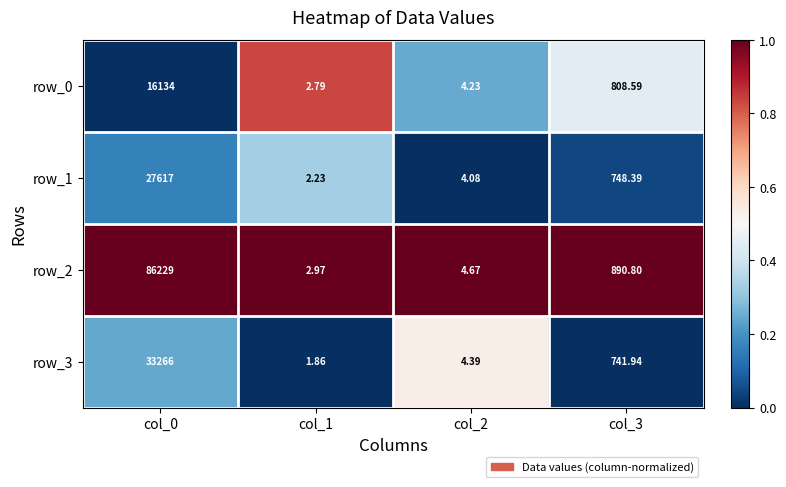

Is the value of row_2 at col_0 greater than the value of row_3 at col_1?

Yes